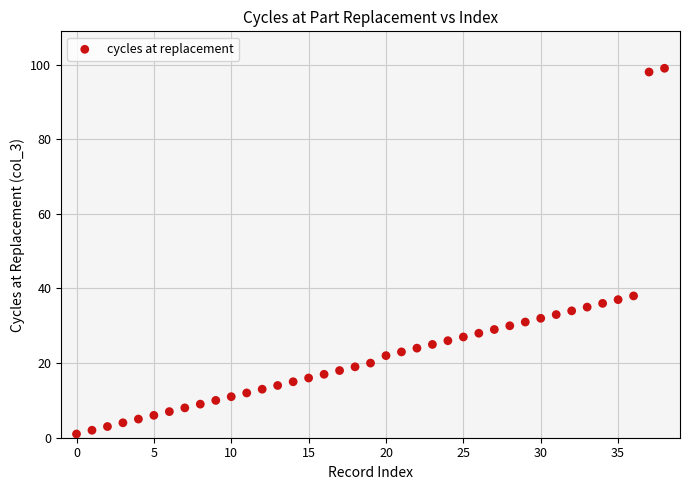

What is the range of Y values (max minus min)?

98